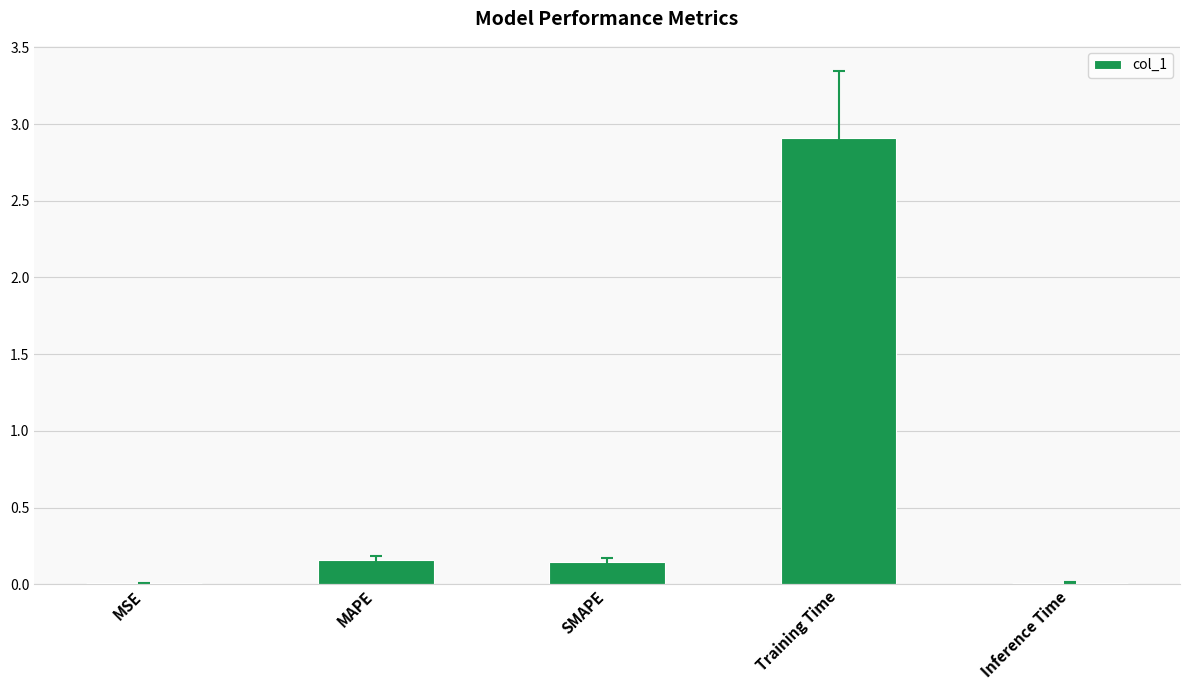

What is the maximum value shown in the chart?

2.9